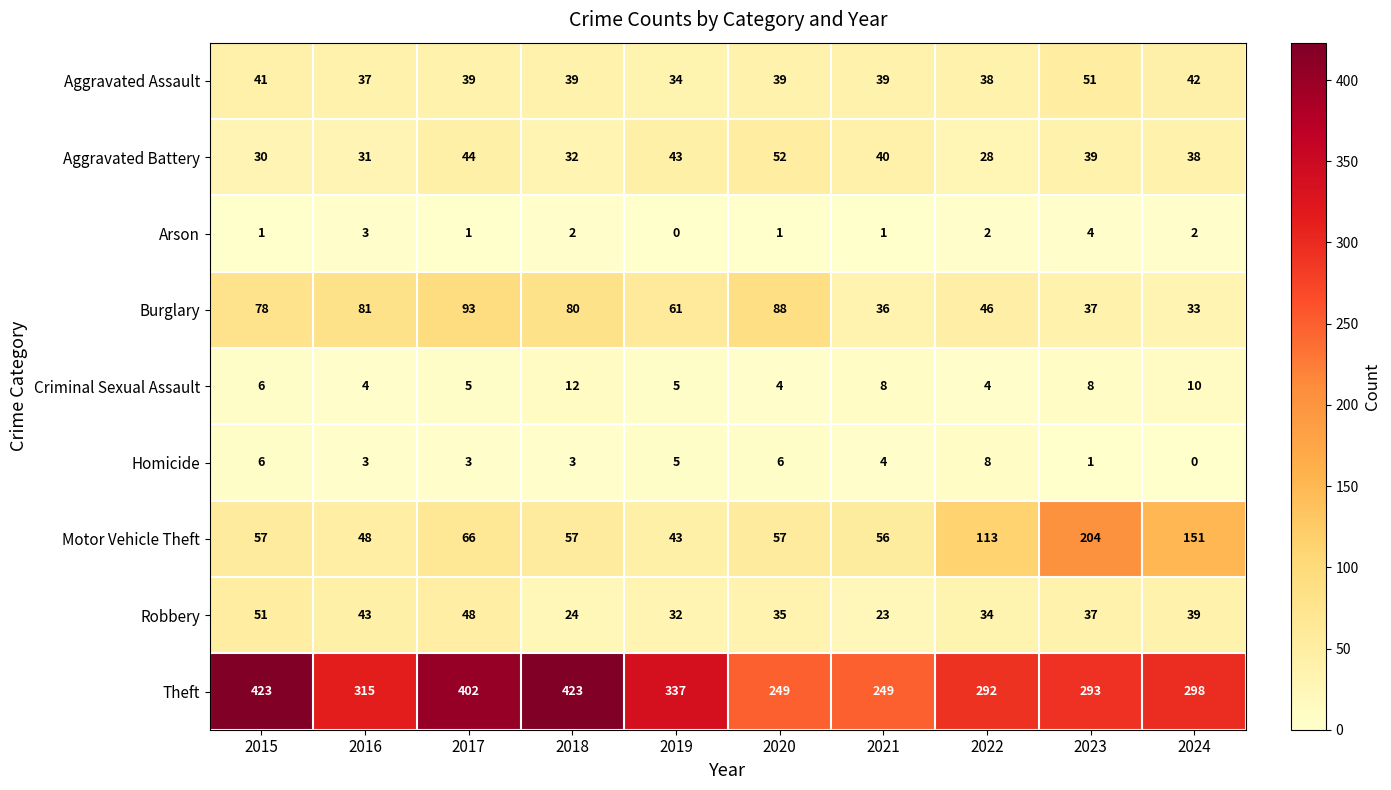

Where is Aggravated Assault nearest to the value 42?

2024